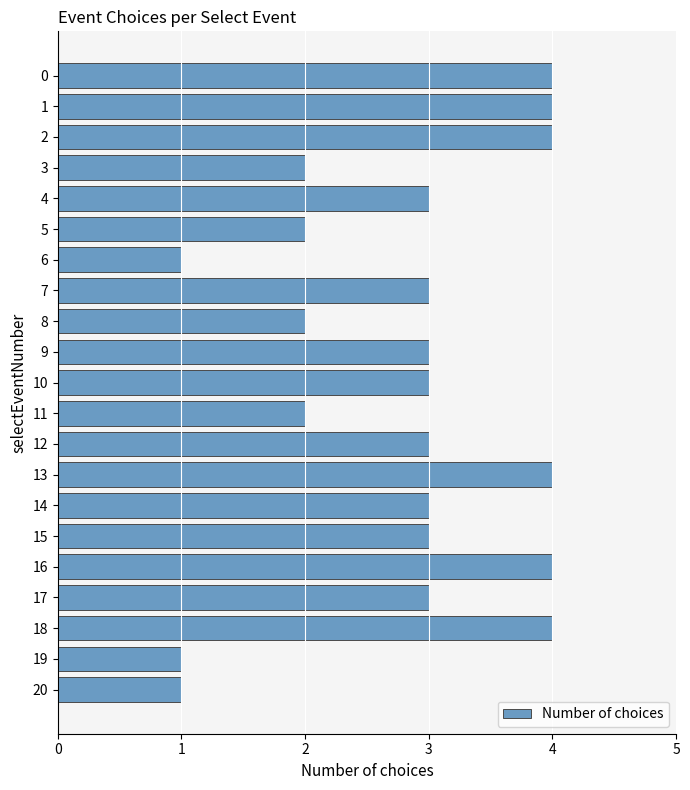

Approximately how many times larger is the value at 11 compared to 7?

0.7